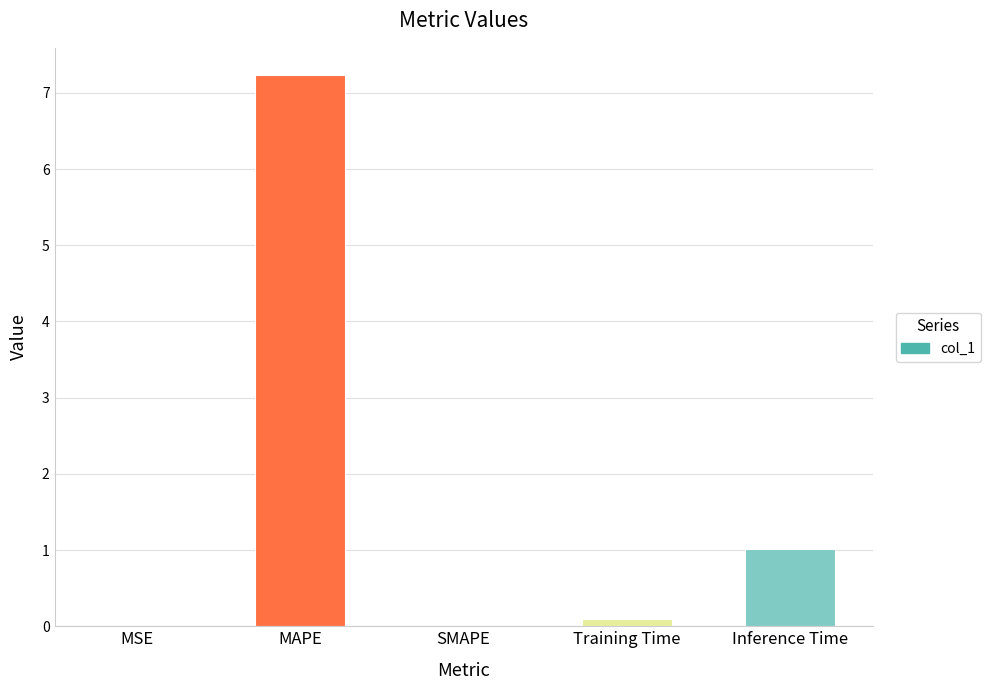

What is the difference between the values at MSE and Inference Time?

1.0